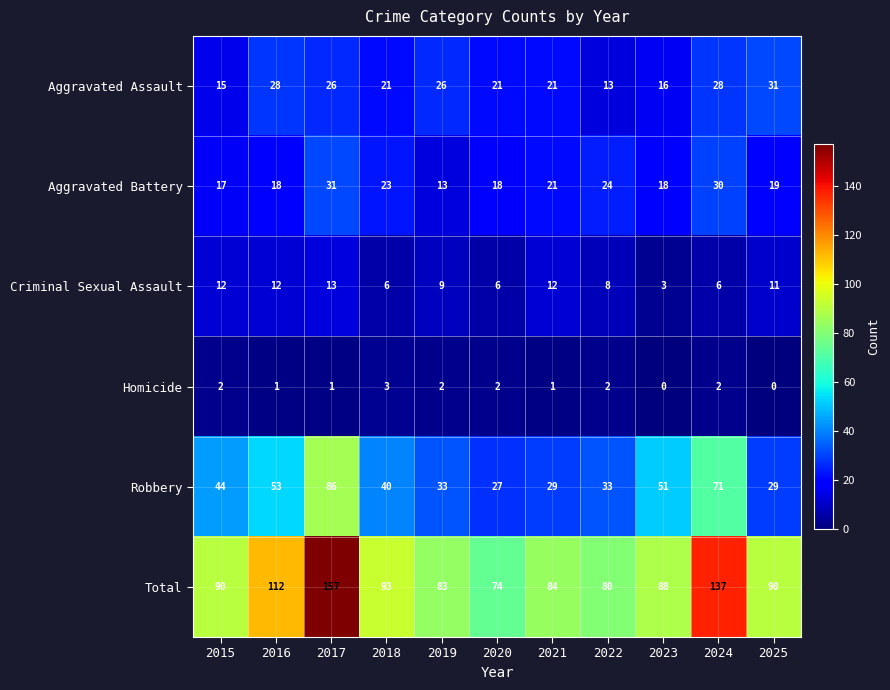

What is the difference between the highest and lowest values at 2022?

78